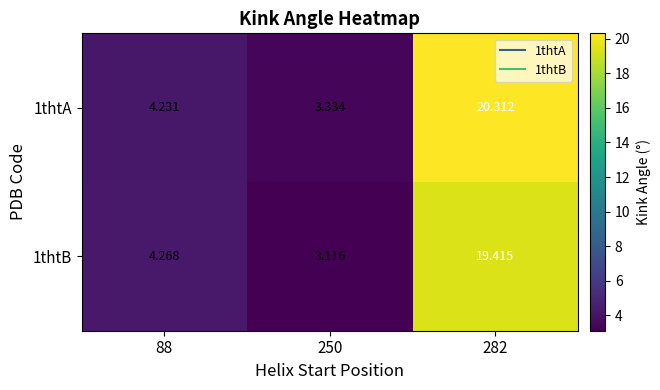

At which category is the sum across all series the highest?

282